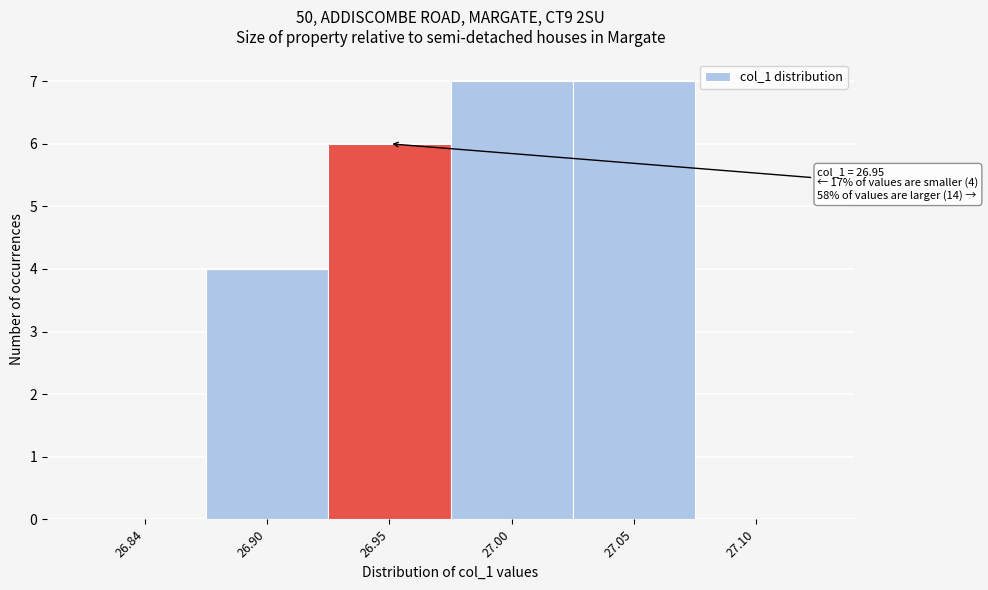

Reading left to right, extract all data points from this chart.

26.84=0	26.90=4	26.95=6	27.00=7	27.05=7	27.10=0